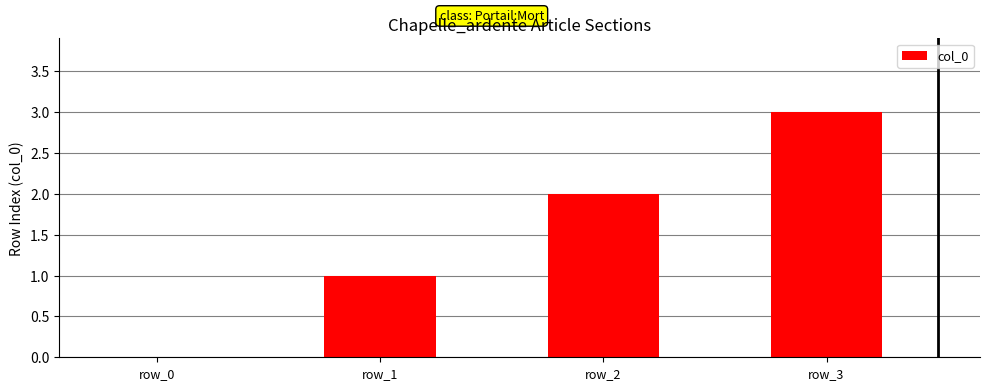

Is it true that the value at row_3 is 3?

True